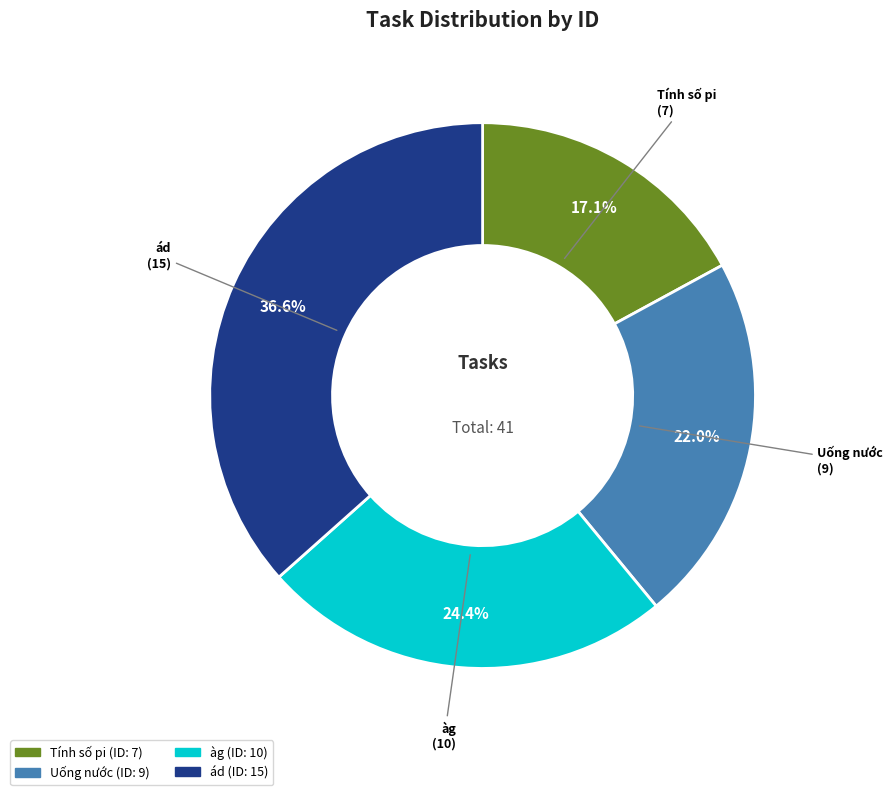

Is ád the majority of the pie?

No